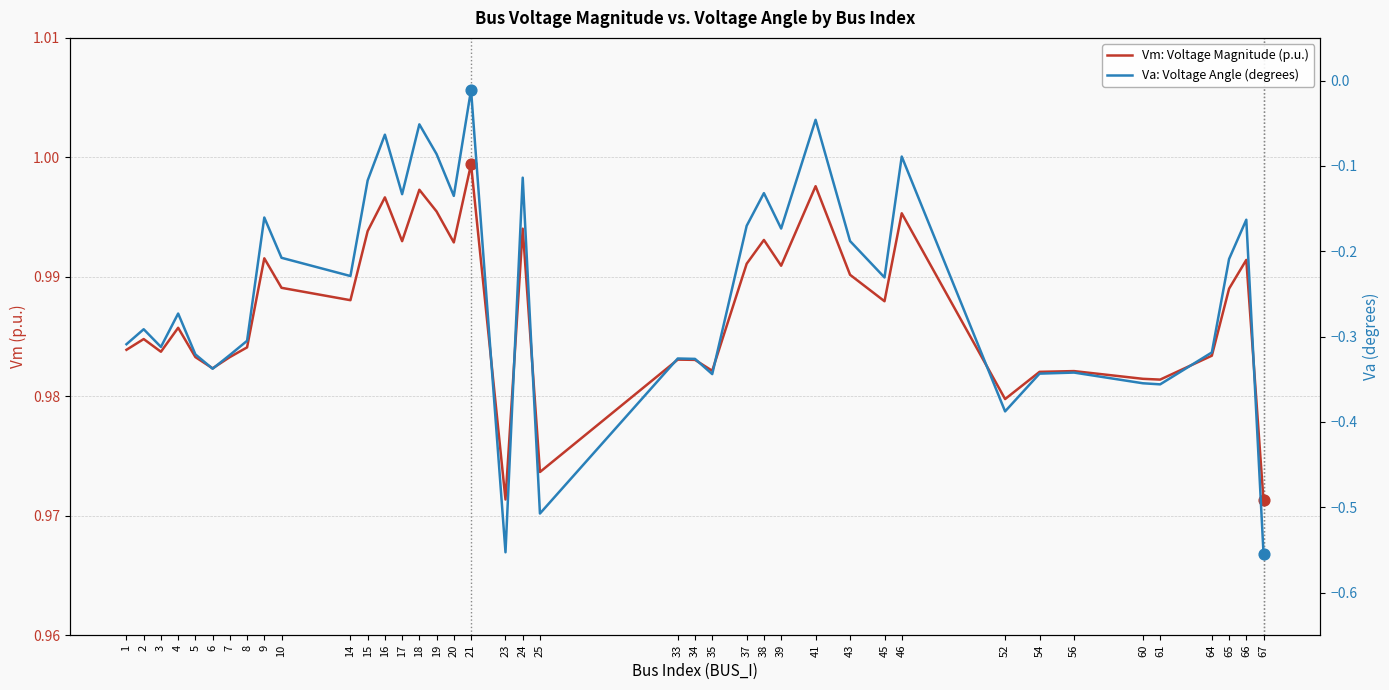

Which series has the largest total across all categories?

Vm: Voltage Magnitude (p.u.)